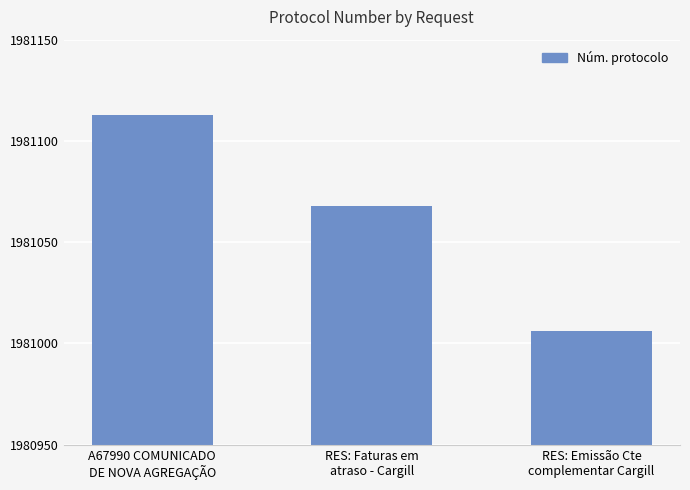

What is the smallest value displayed?

1981006